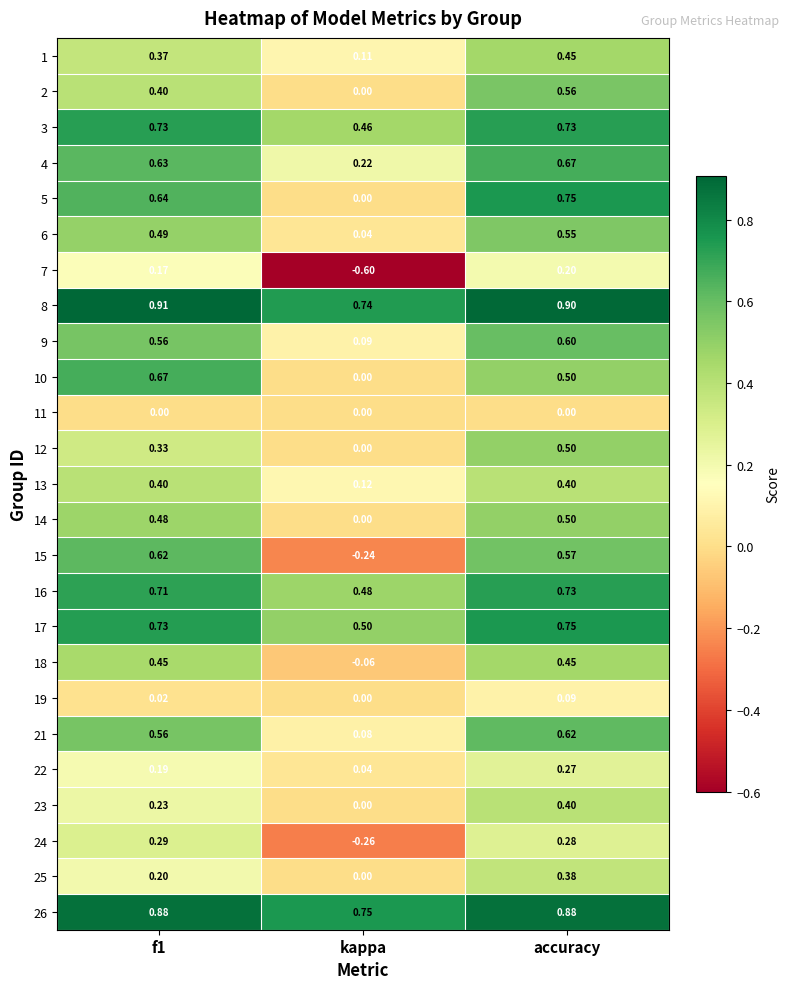

Which series has the largest total across all categories?

8